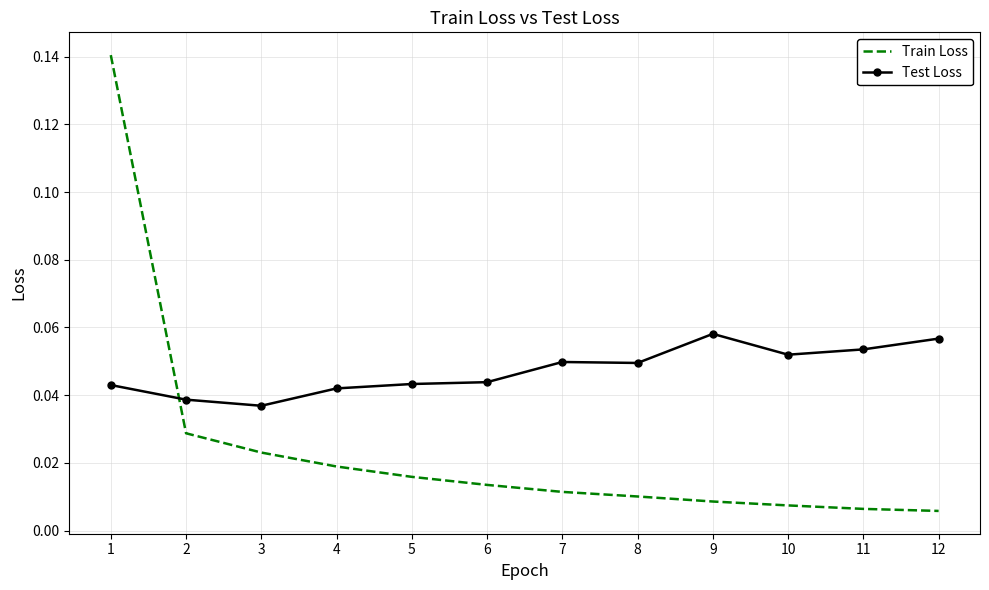

True or false: Train Loss and Test Loss cross at least once.

True